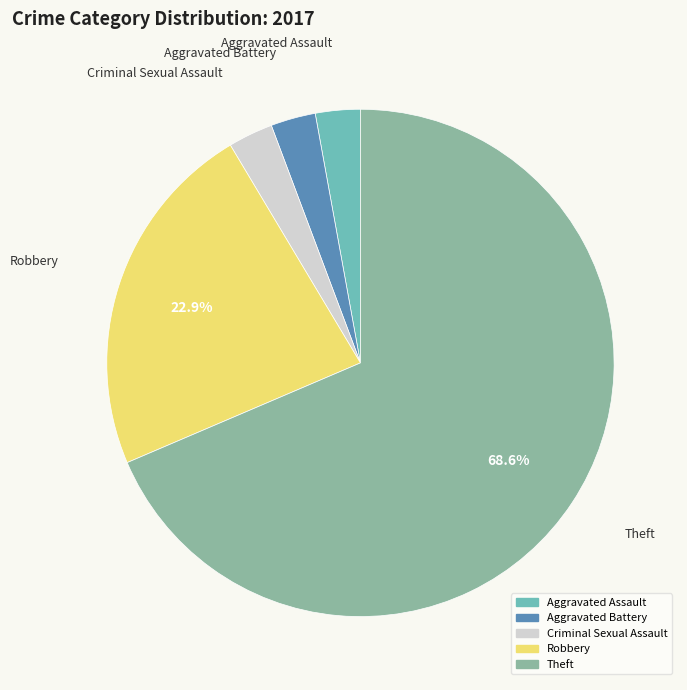

Which category has the biggest portion of the pie?

Theft